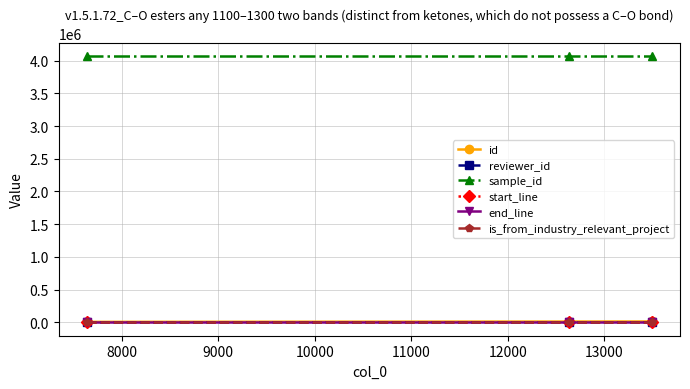

What is the lowest value of the is_from_industry_relevant_project series?

1